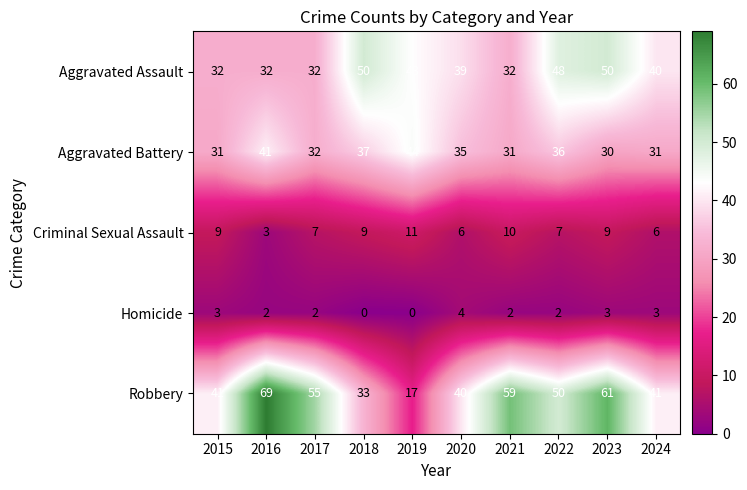

Rank the series by their maximum value, from lowest to highest.

Homicide, Criminal Sexual Assault, Aggravated Battery, Aggravated Assault, Robbery